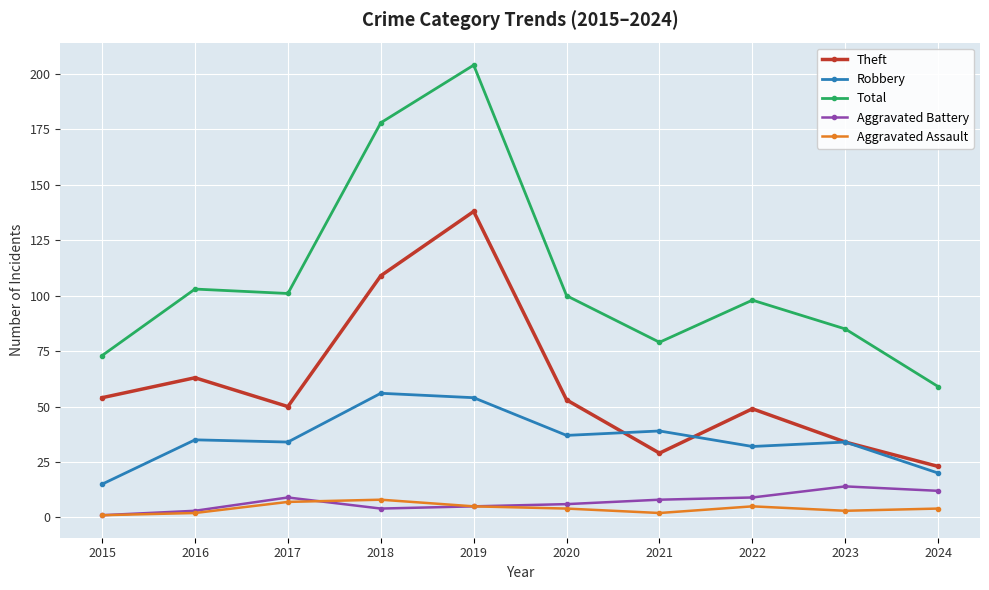

At 2020, list the series in order from largest to smallest.

Total, Theft, Robbery, Aggravated Battery, Aggravated Assault